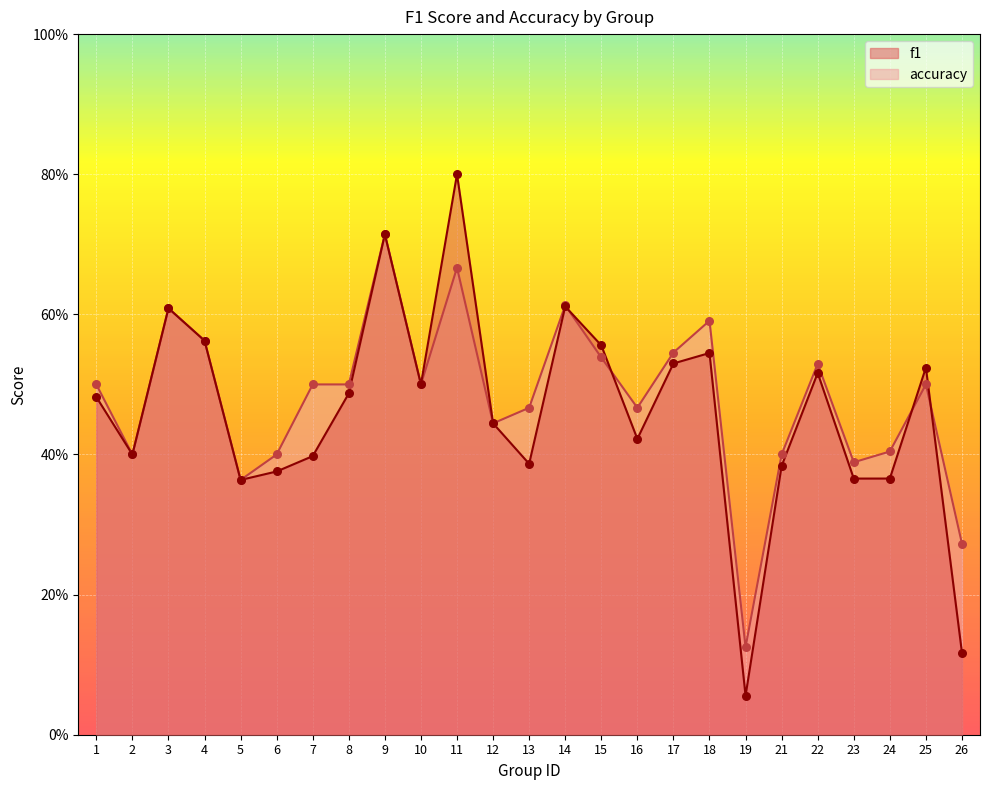

What are all the series names shown in the legend?

f1, accuracy